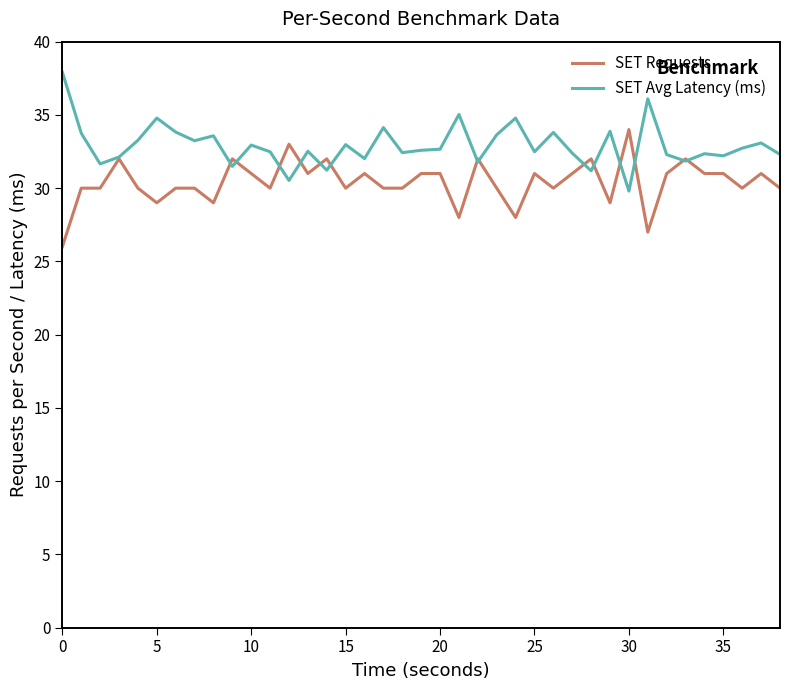

Rank the series by their average value, from lowest to highest.

SET Requests, SET Avg Latency (ms)